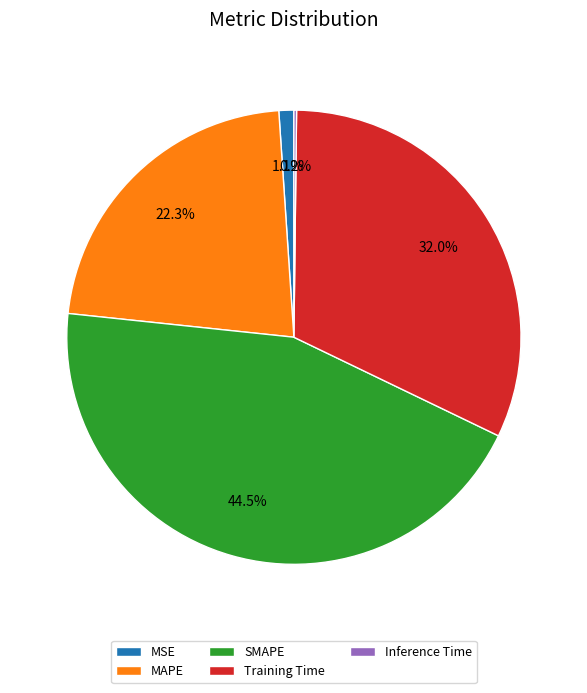

Does any single category account for the majority?

No